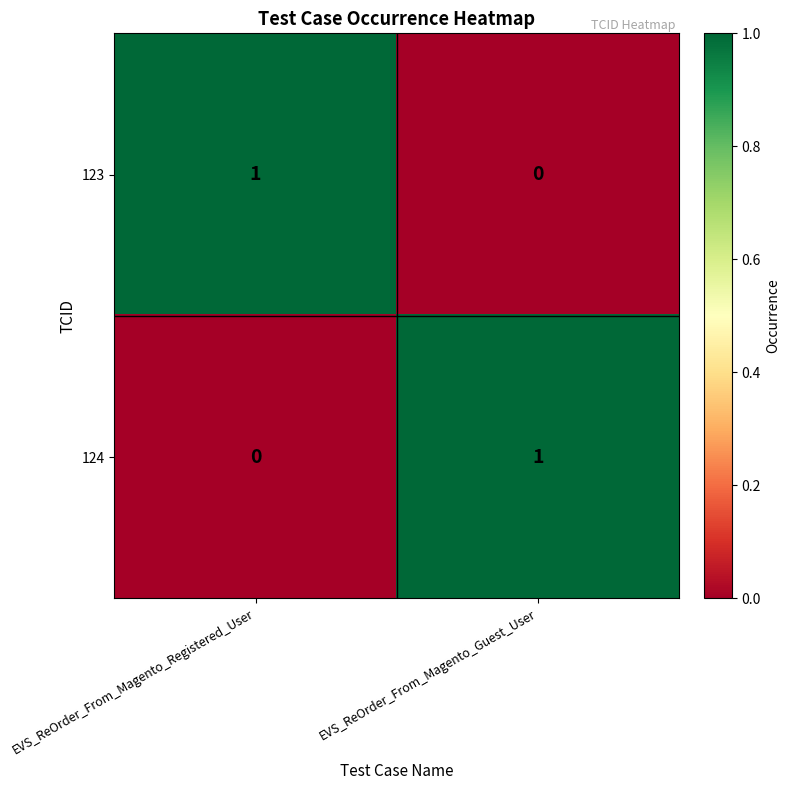

At which label does 123 reach its minimum?

EVS_ReOrder_From_Magento_Guest_User